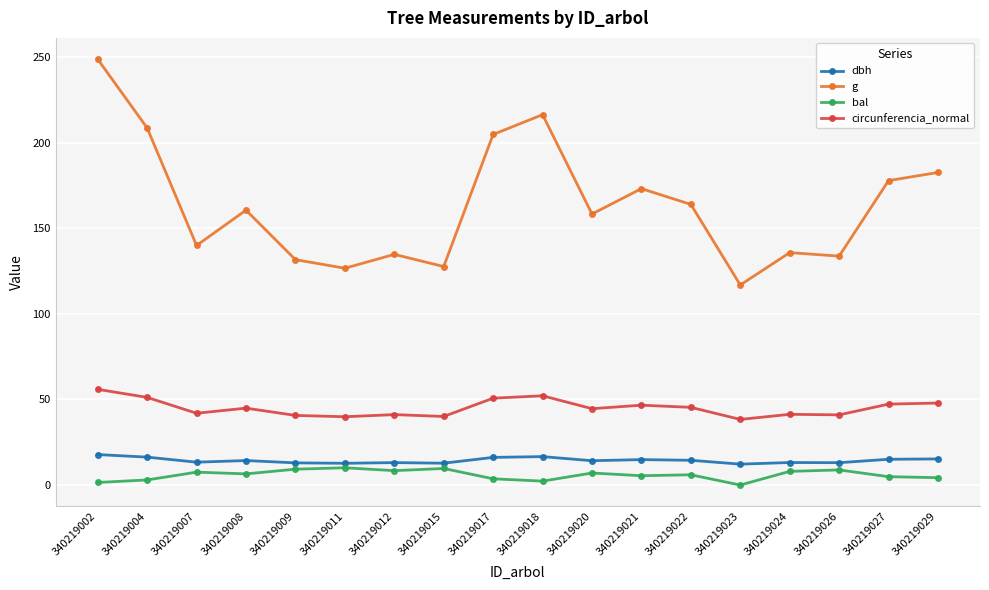

What is the difference between the maximum and minimum values in the bal series?

10.1